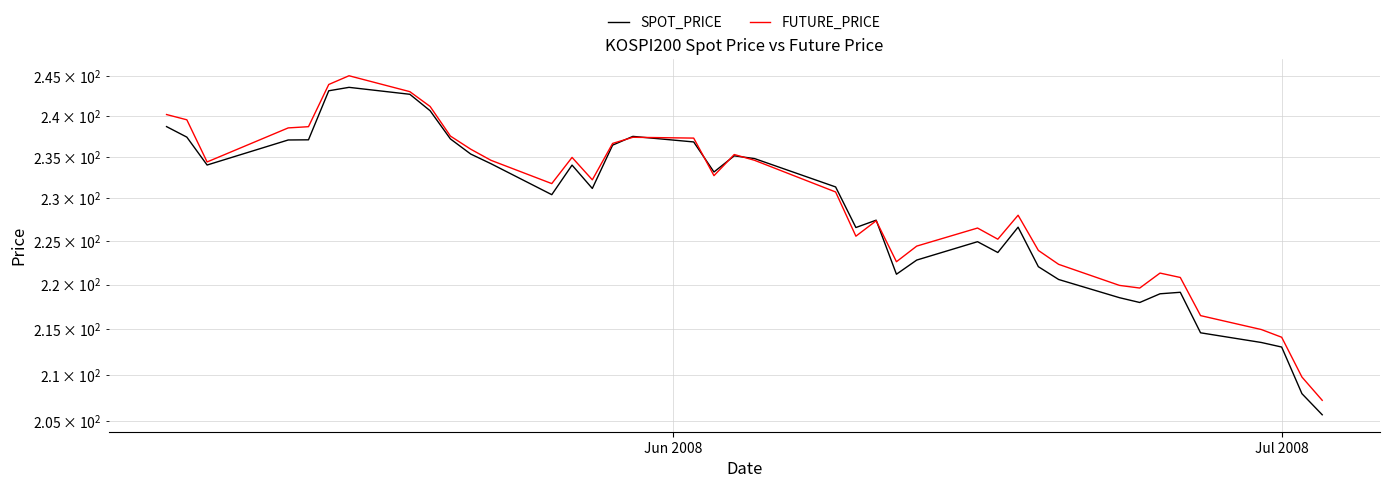

How many interior local peaks does the FUTURE_PRICE series have?

8